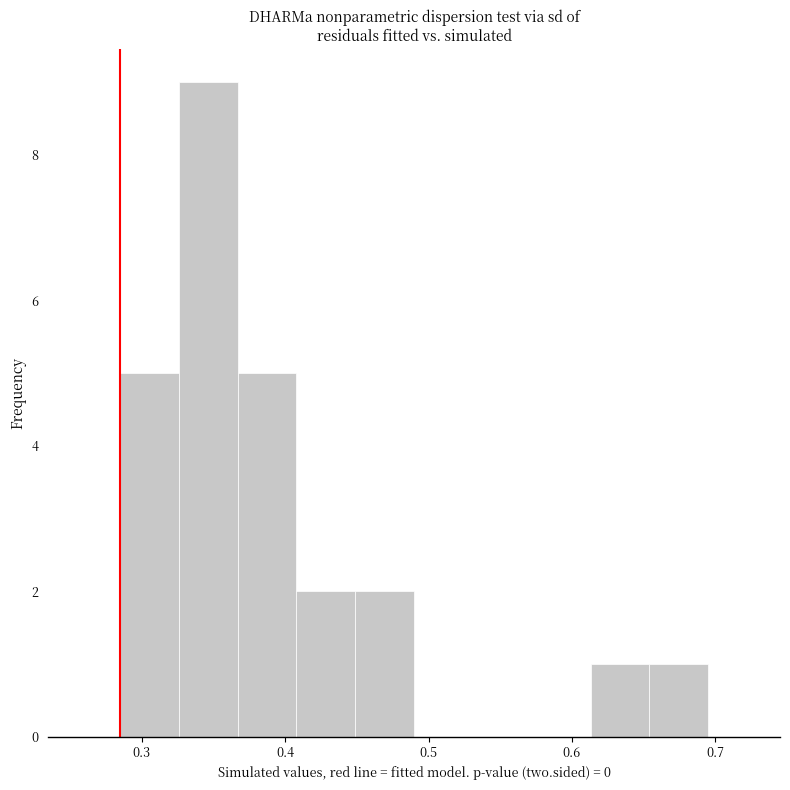

How tall is the bar that spans 0.45 to 0.49 on the x-axis? Neither the bar edges nor the heights are printed on the chart, so give them approximately, as read against the axes.

2